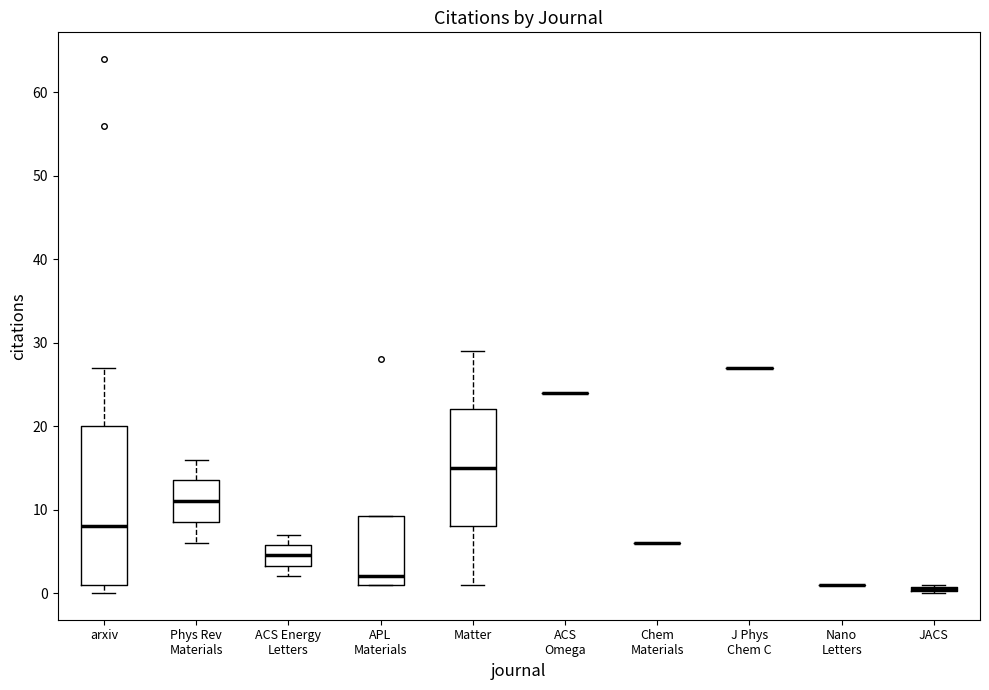

Comparing the boxes themselves (not the whiskers), which one is the tallest?

arxiv